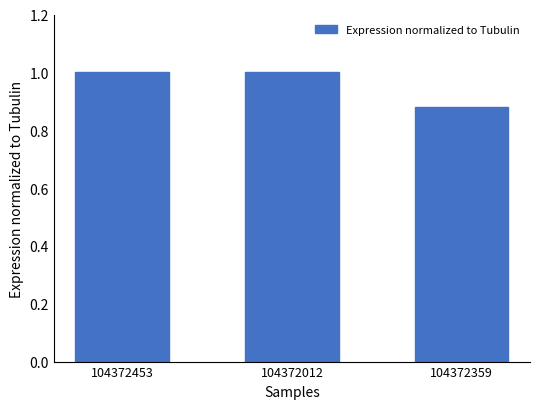

The chart shows a value of 1.4 at 104372359. True or false?

False